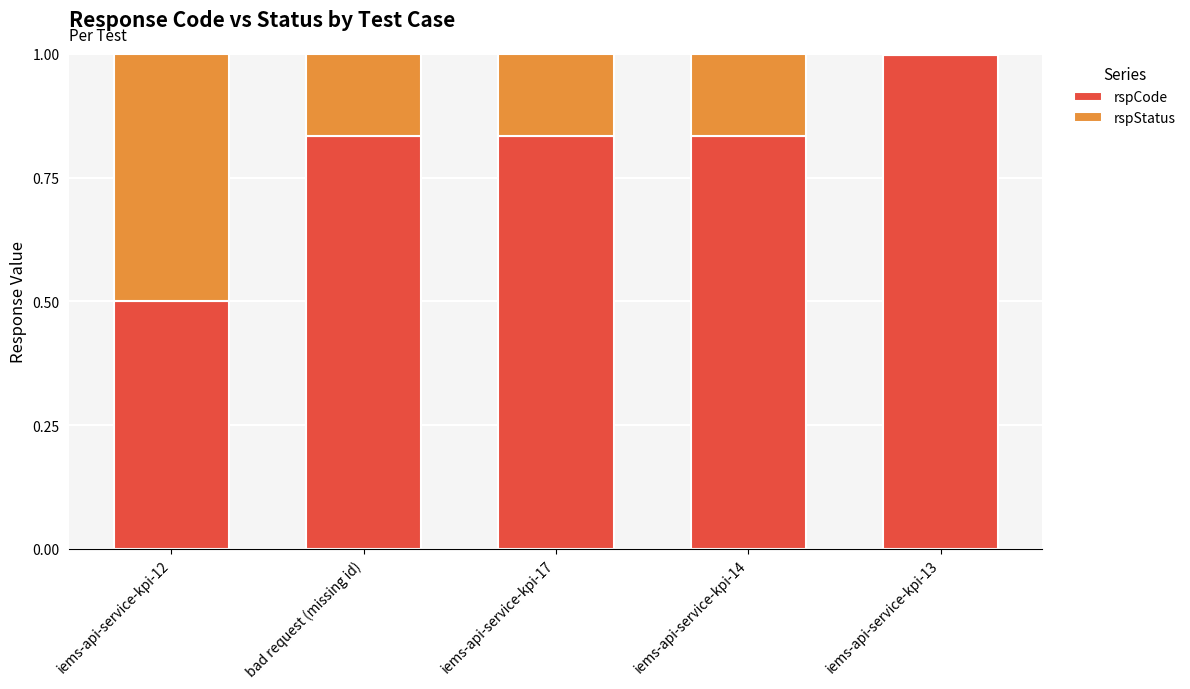

The rspCode series shows 0.6 at iems-api-service-kpi-13. True or false?

False